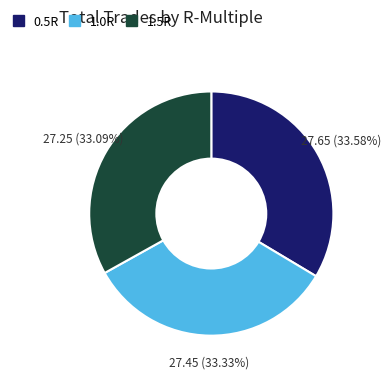

Is the sum of 1.5R and 0.5R greater than half?

Yes